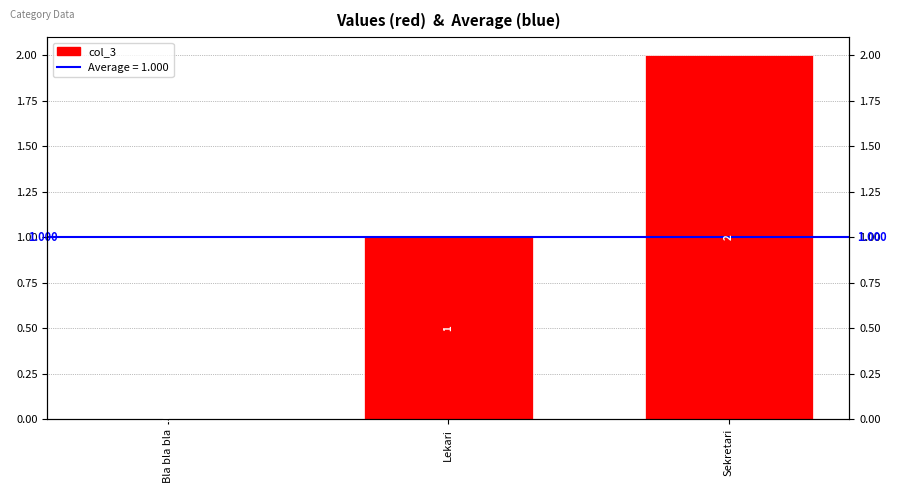

How many bars are there in total?

3